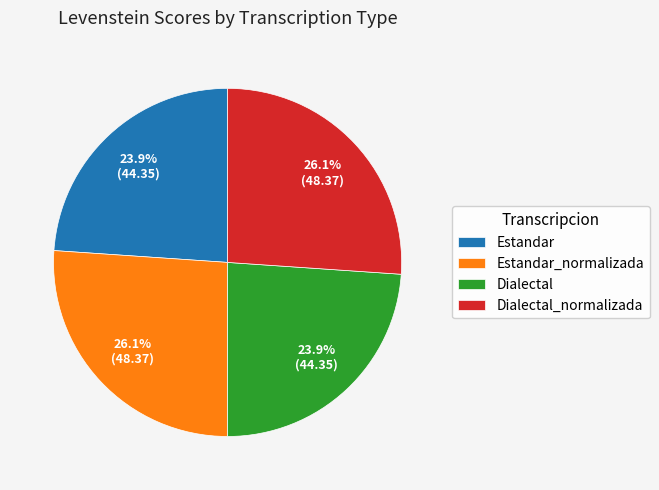

How many segments does this pie chart have?

4